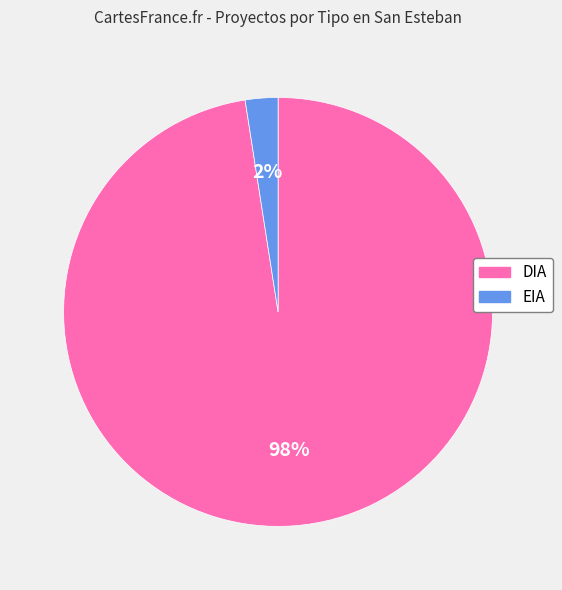

Is there a majority slice in this chart?

Yes